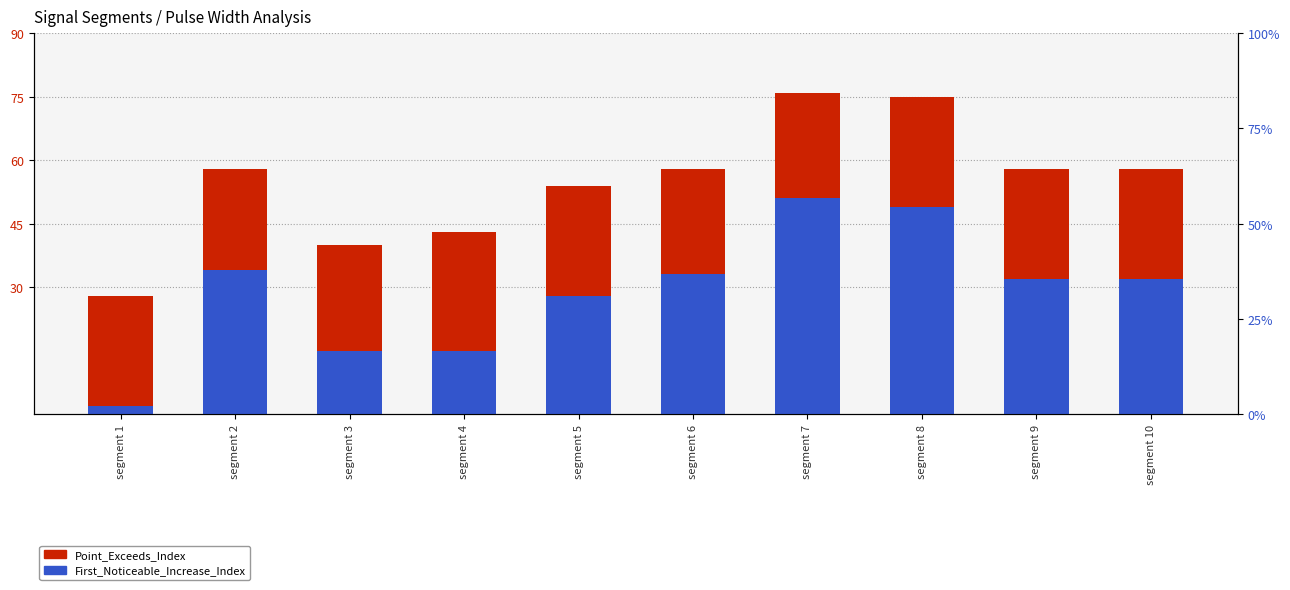

Reading left to right, list all the values displayed in this chart.

Point_Exceeds_Index: 28	58	40	43	54	58	76	75	58	58
First_Noticeable_Increase_Index: 2	34	15	15	28	33	51	49	32	32